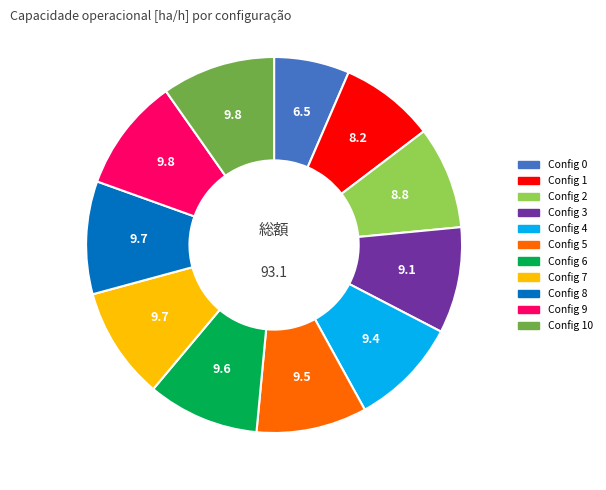

Is there any slice that represents more than half of the pie?

No